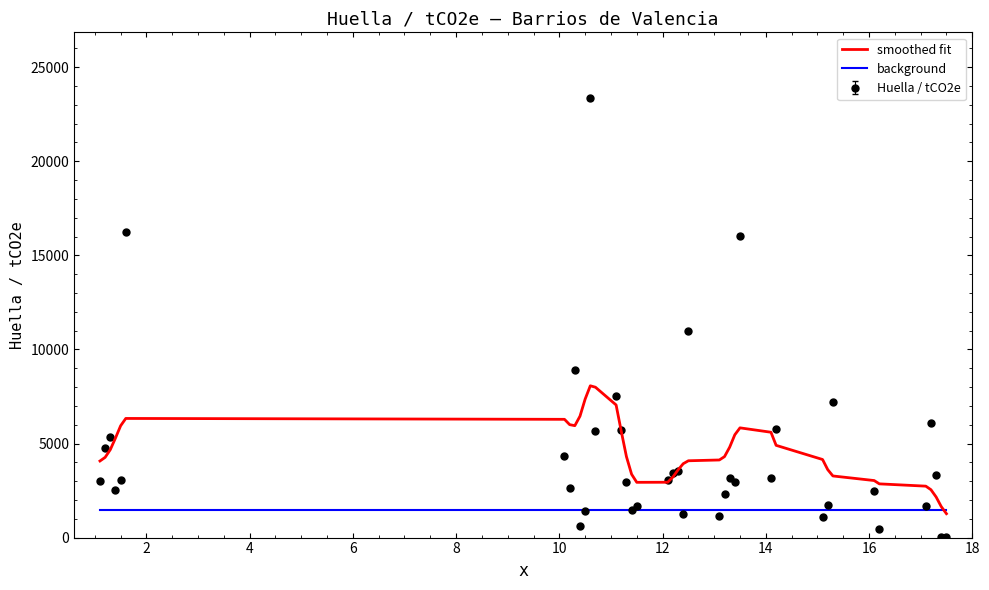

Rank the series by their maximum value, from highest to lowest.

Huella / tCO2e, smoothed fit, background